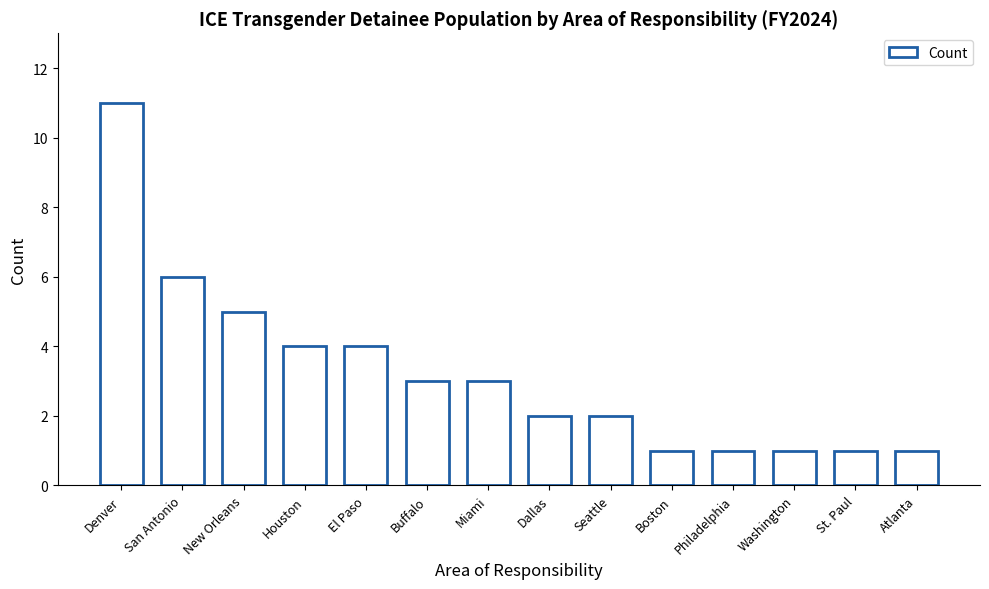

At which label does the data first exceed 3?

Denver